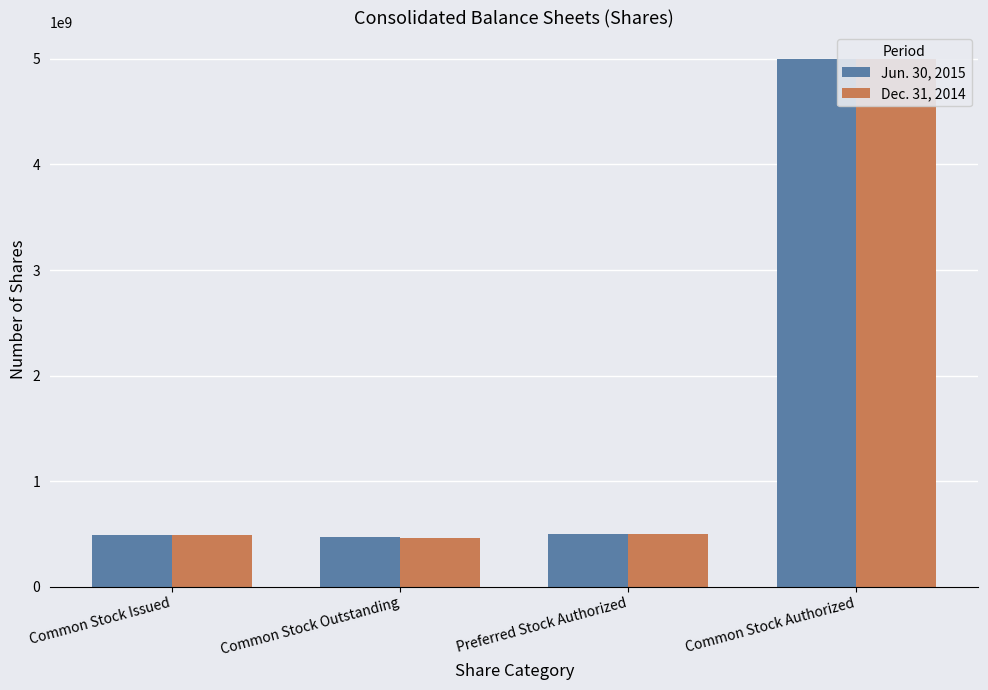

What is the difference between the maximum and second lowest values in the Jun. 30, 2015 series?

4509000000